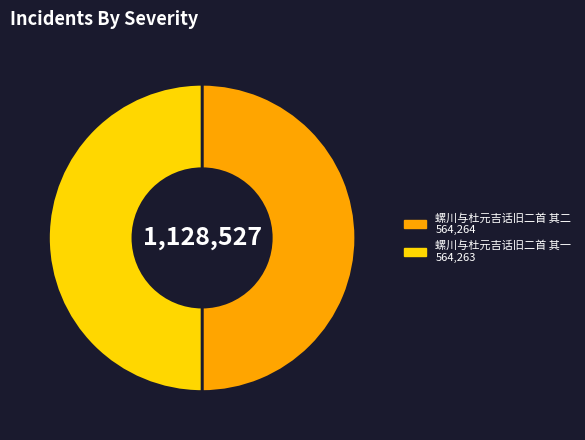

True or false: 螺川与杜元吉话旧二首 其一 accounts for 62% of the total.

False